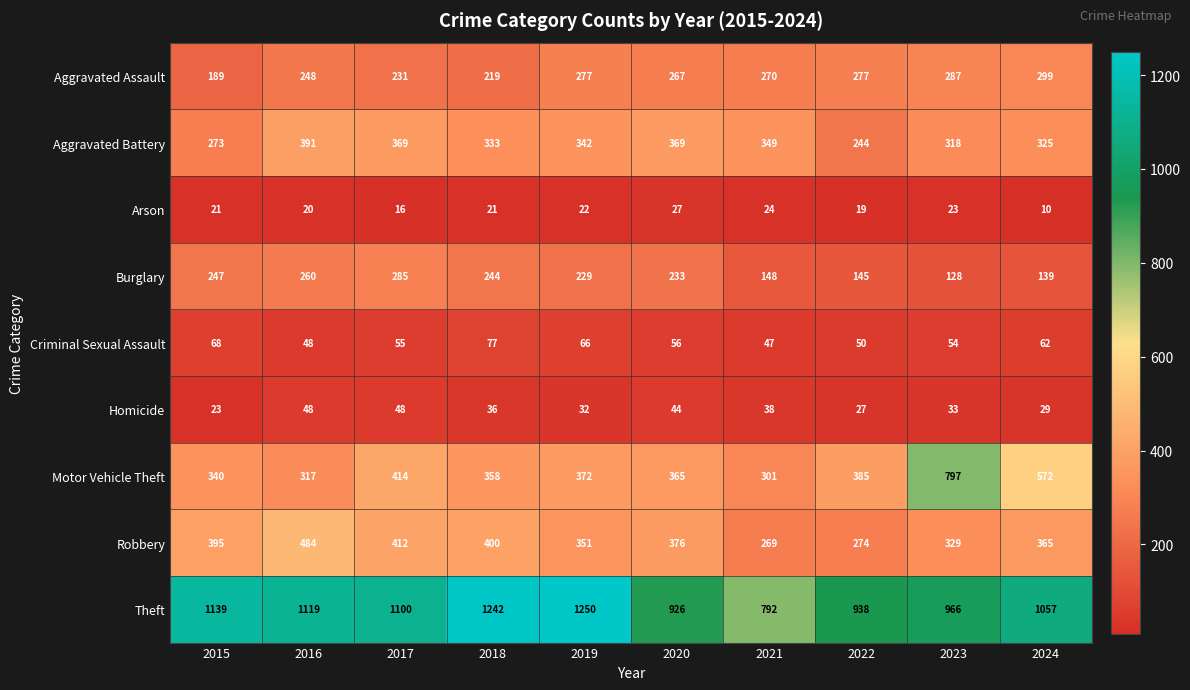

What is the greatest value displayed?

1250